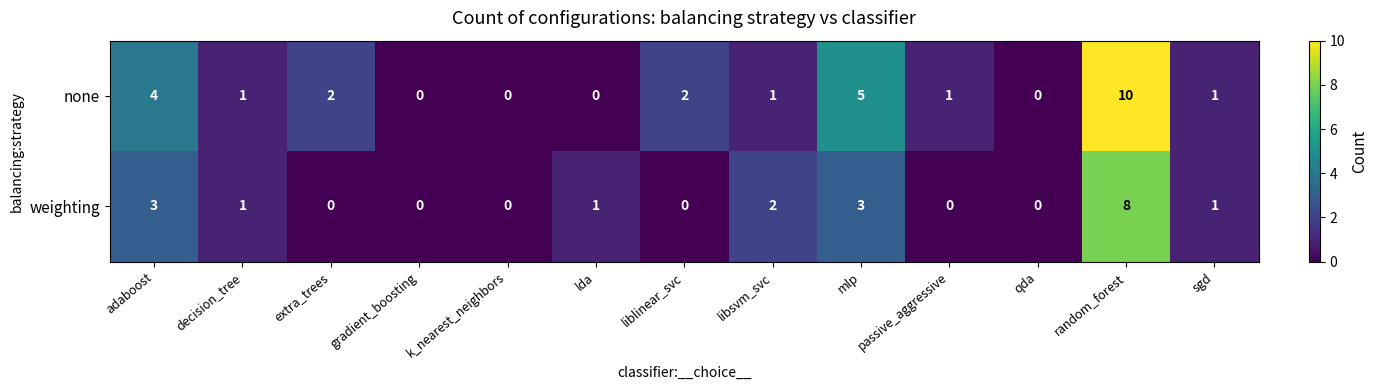

At which label is none closest to 5?

mlp